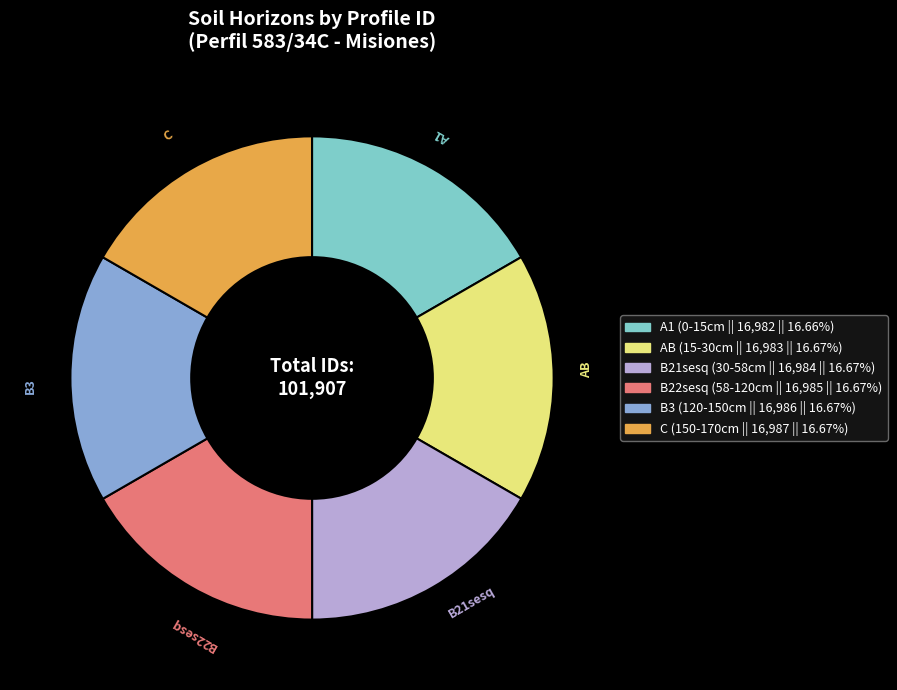

The B3 slice represents 30% of the pie. True or false?

False